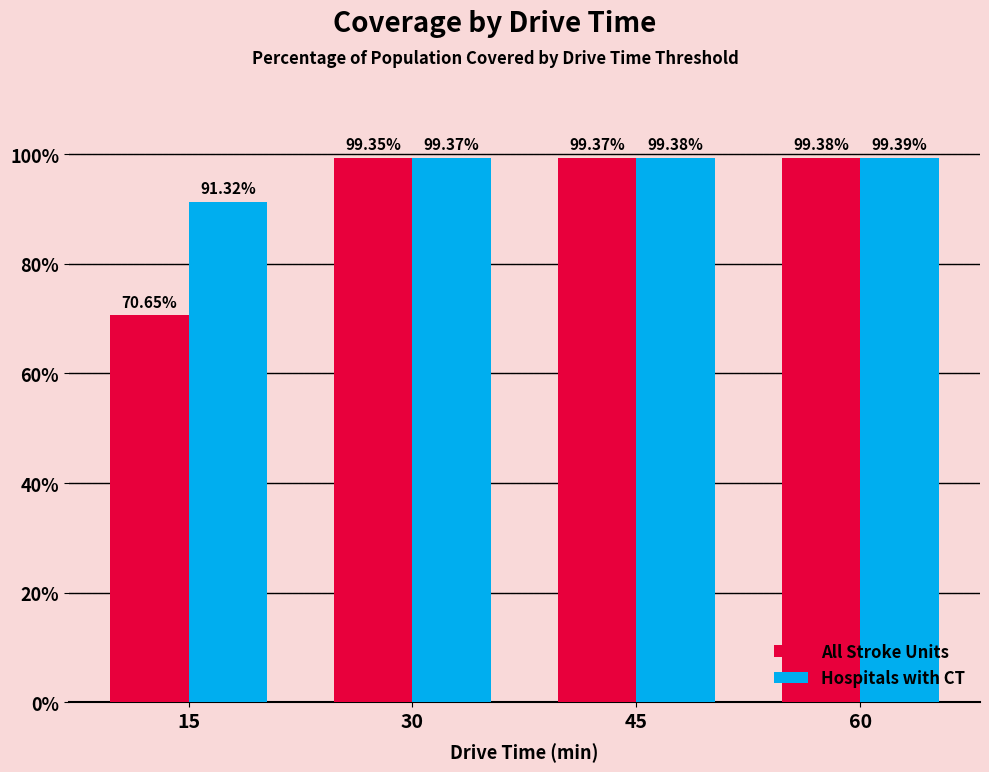

Where is All Stroke Units nearest to the value 85?

15